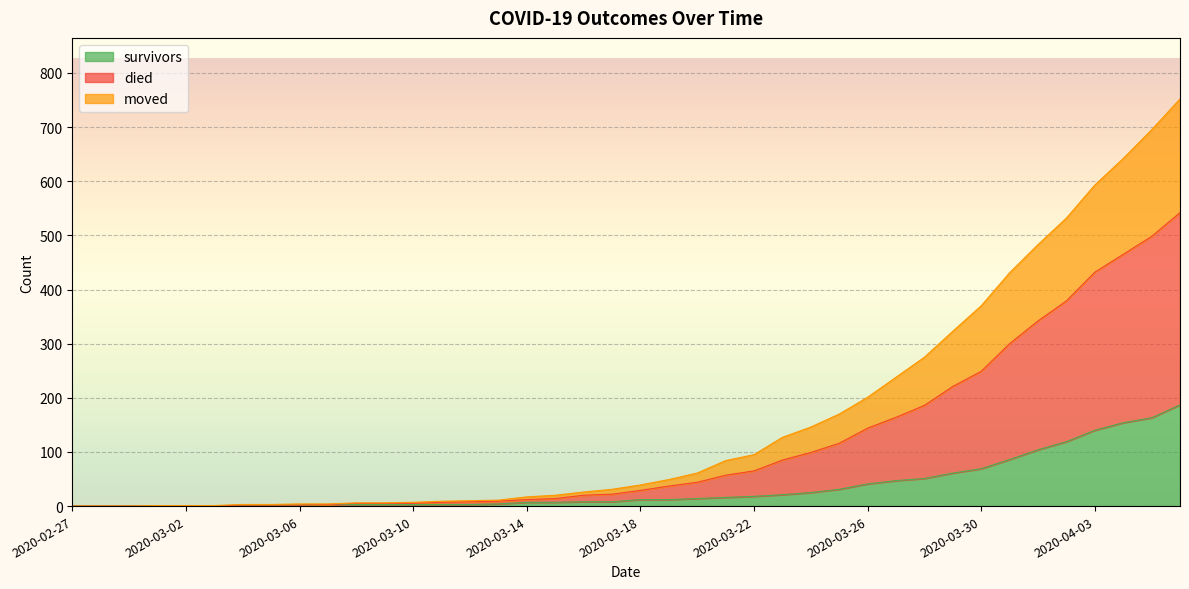

True or false: moved and survivors cross at least once.

False